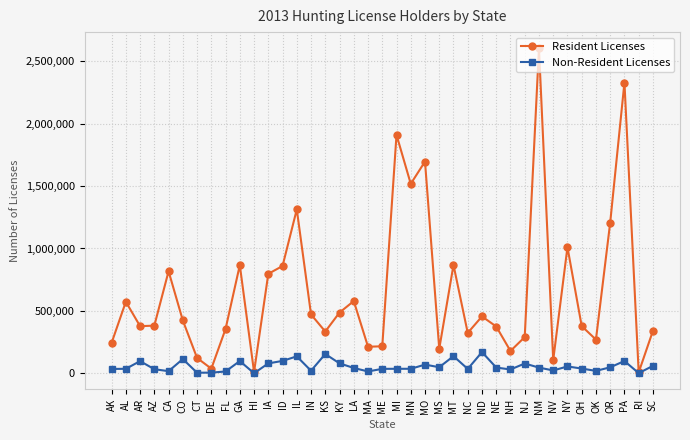

How many interior local peaks does the Resident Licenses series have?

12